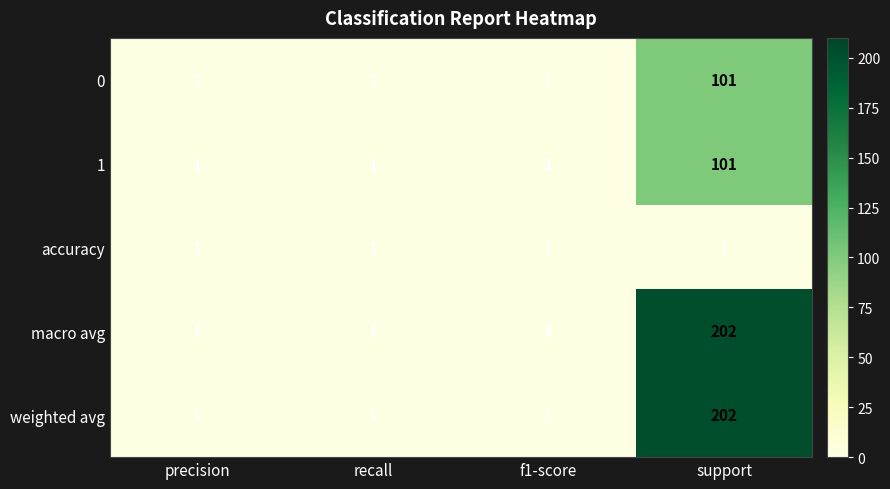

Reading right to left, transcribe all the data shown in this chart.

0: support=101	f1-score=1	recall=1	precision=1
1: support=101	f1-score=1	recall=1	precision=1
accuracy: support=1	f1-score=1	recall=1	precision=1
macro avg: support=202	f1-score=1	recall=1	precision=1
weighted avg: support=202	f1-score=1	recall=1	precision=1